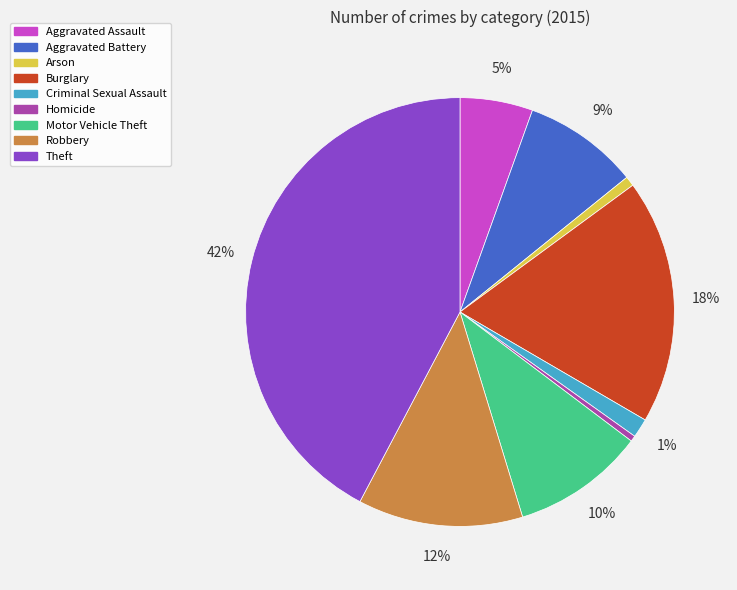

Is it true that Criminal Sexual Assault is 9% of the pie?

False